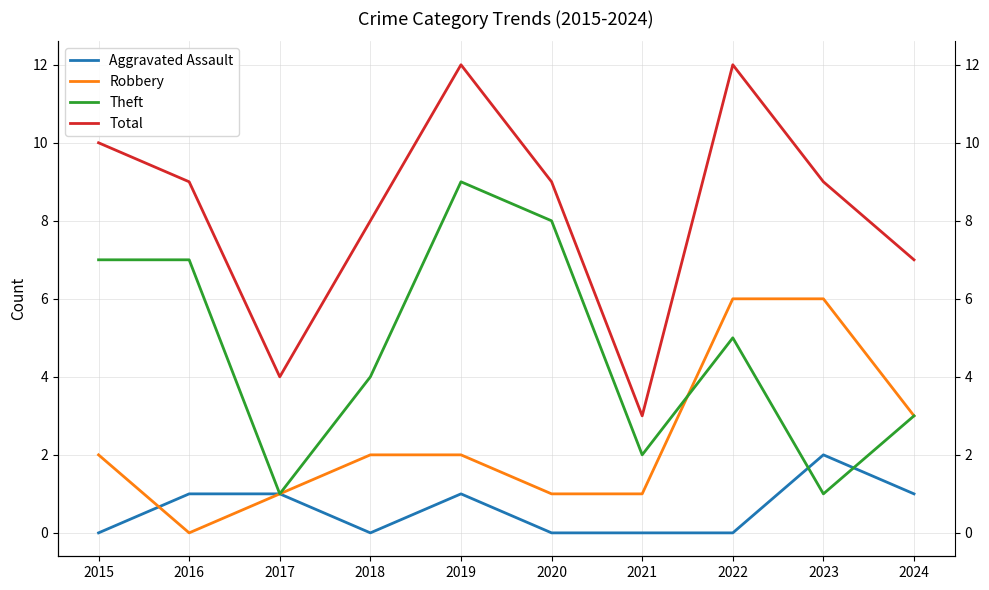

Reading left to right, transcribe all the data shown in this chart.

Aggravated Assault: 0	1	1	0	1	0	0	0	2	1
Robbery: 2	0	1	2	2	1	1	6	6	3
Theft: 7	7	1	4	9	8	2	5	1	3
Total: 10	9	4	8	12	9	3	12	9	7